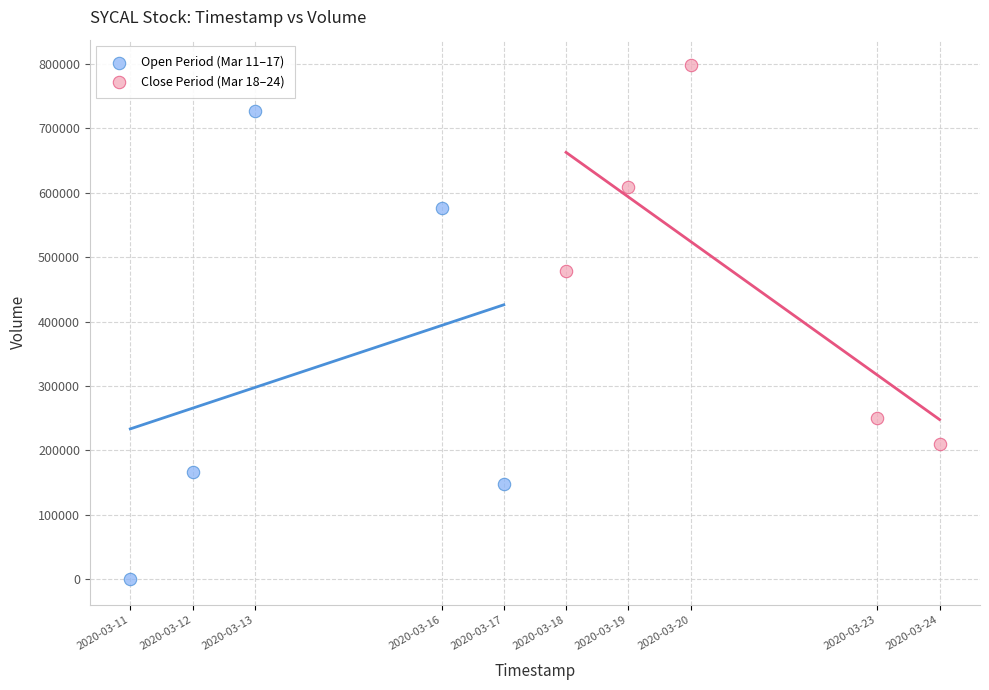

Which series reaches the minimum Y coordinate?

Open Period (Mar 11–17)